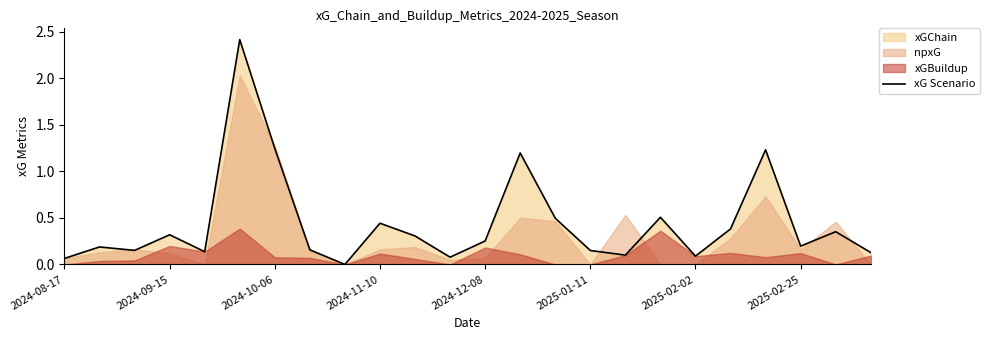

How many positive values are there?

23